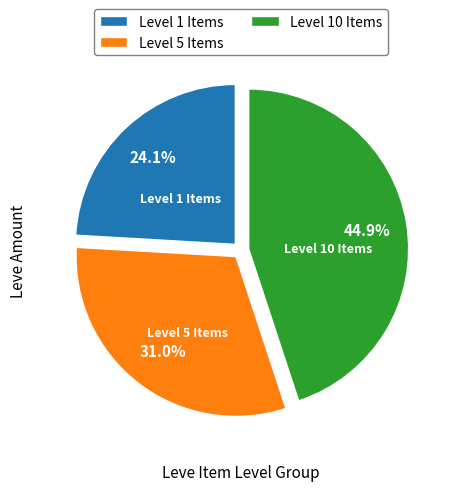

Between Level 5 Items and Level 1 Items, which is larger?

Level 5 Items